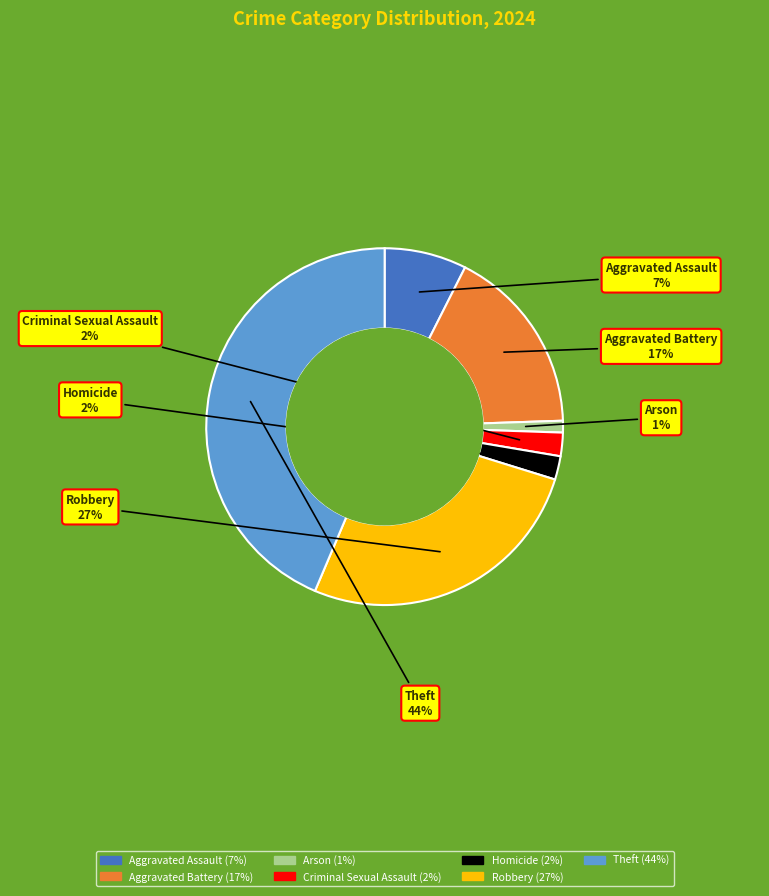

How many slices are in this pie chart?

7